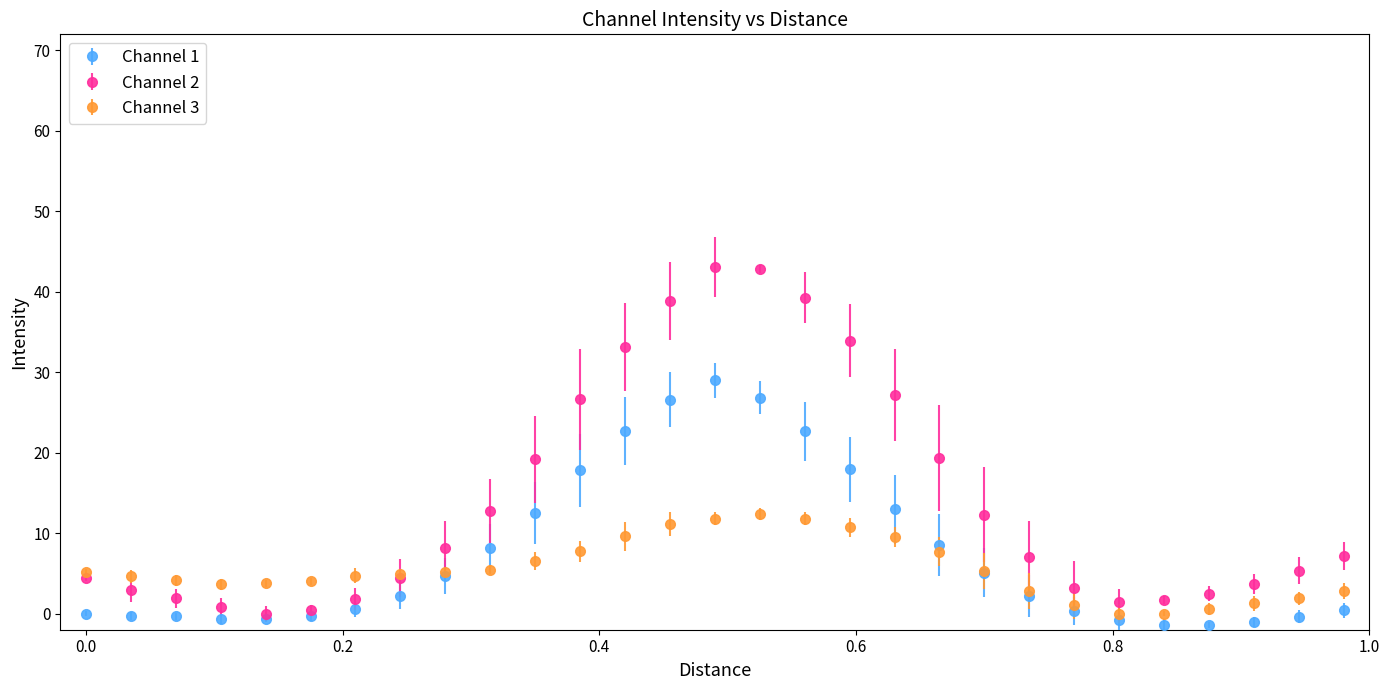

Which series has the largest range (max minus min)?

Channel 2